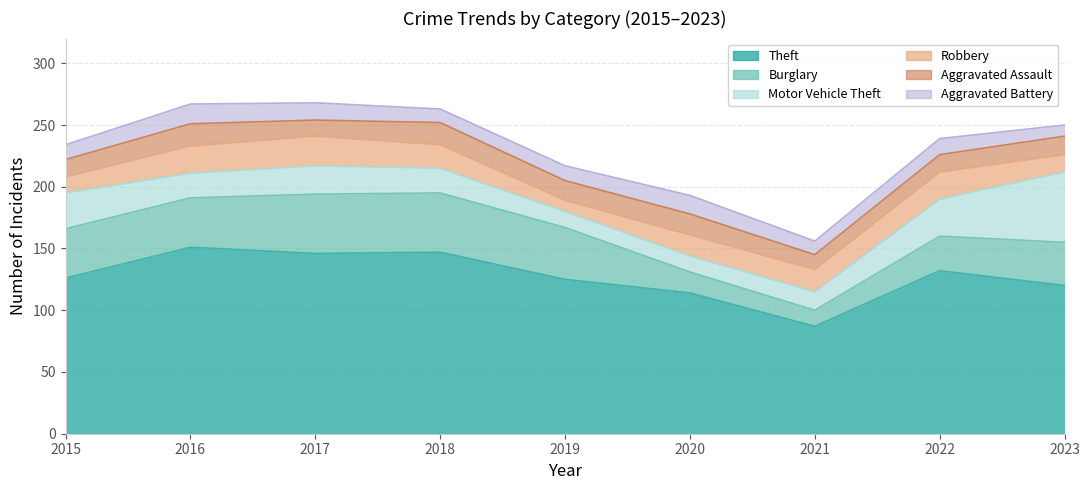

How many values in the Robbery series are below 18?

4